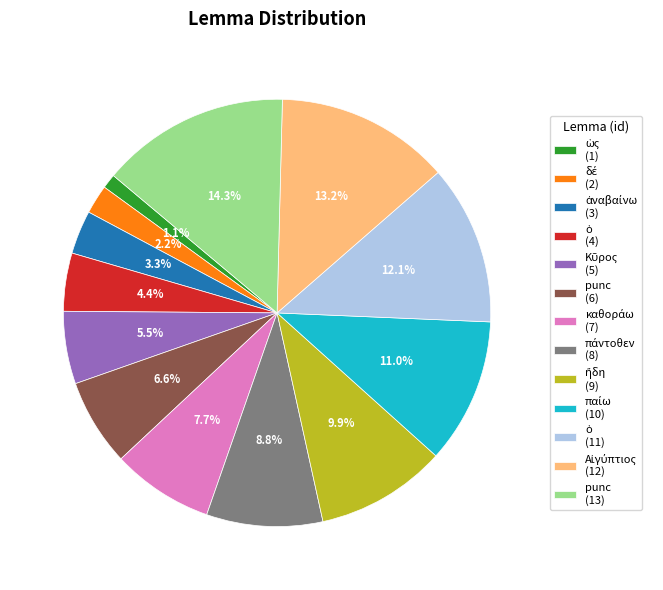

Which category has the biggest portion of the pie?

punc (13)